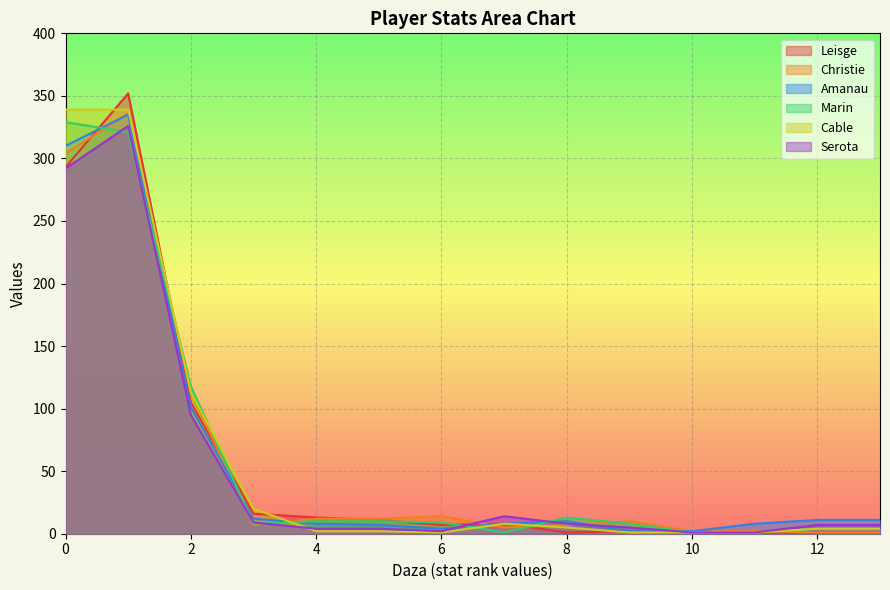

Is it true that Cable equals 4 at 12?

True